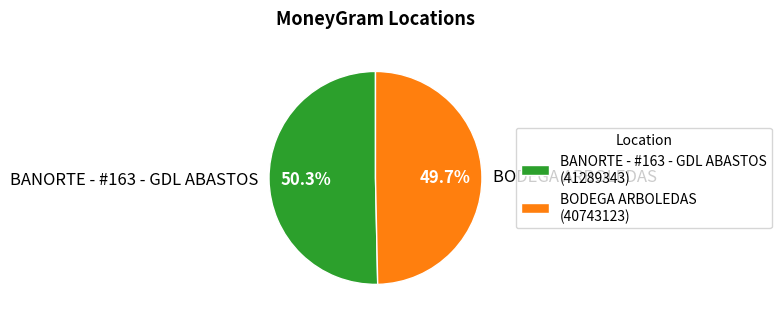

To the nearest percent, what is the difference between the BODEGA ARBOLEDAS and BANORTE - #163 - GDL ABASTOS slice percentages?

1%